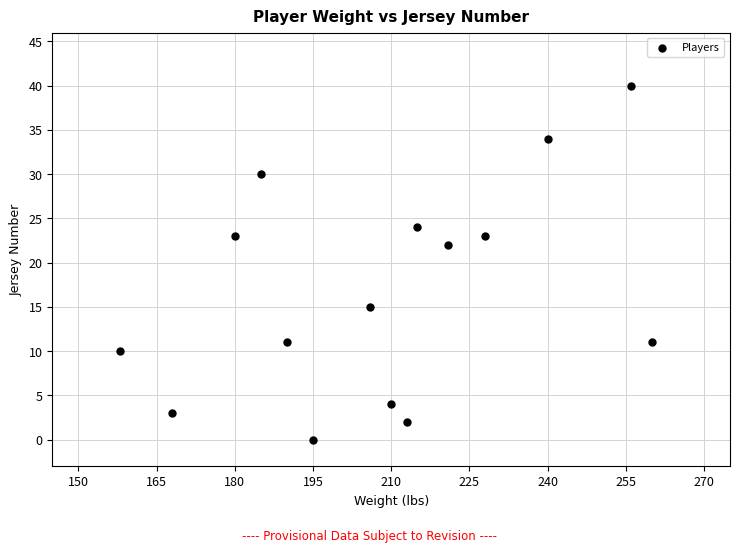

What is the range of X values (max minus min)?

102